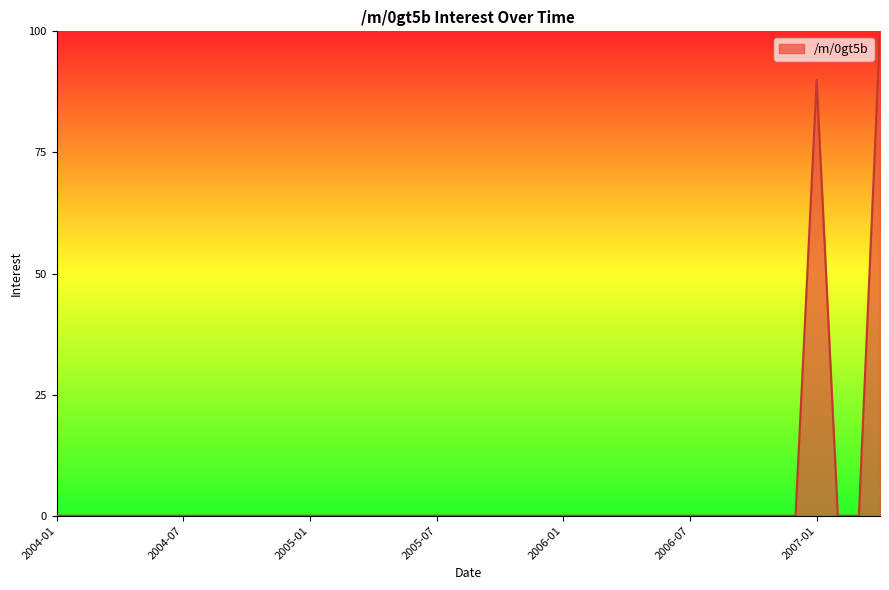

What is the greatest value displayed?

100